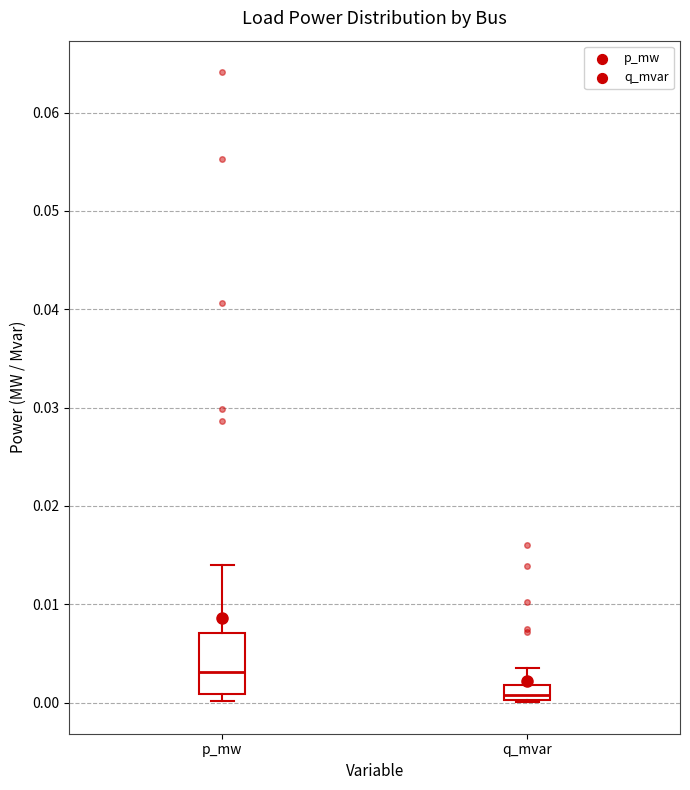

Reading left to right, read every box against the y-axis: the position of its median line, the range the box covers, and the ends of its whiskers. The values are not printed on the chart, so give them approximately, as read against the axis.

p_mw: median 0.003, box 0.001 to 0.007, whiskers 0.000 to 0.014
q_mvar: median 0.001, box 0.000 to 0.002, whiskers 0.000 to 0.003